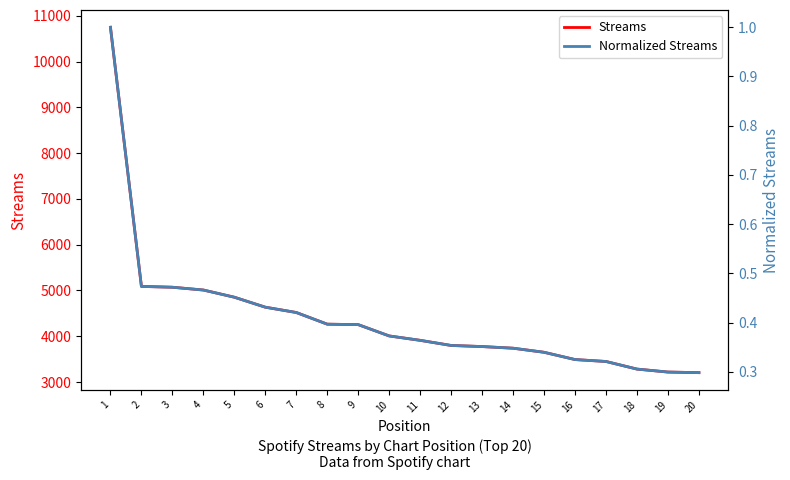

How many distinct data groups are displayed?

2